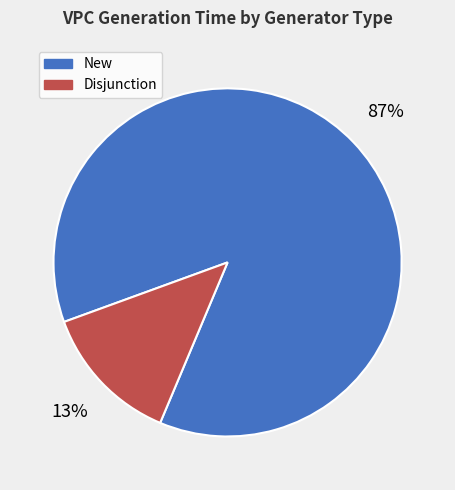

To the nearest percent, what is the difference between the largest and smallest slice percentages?

74%